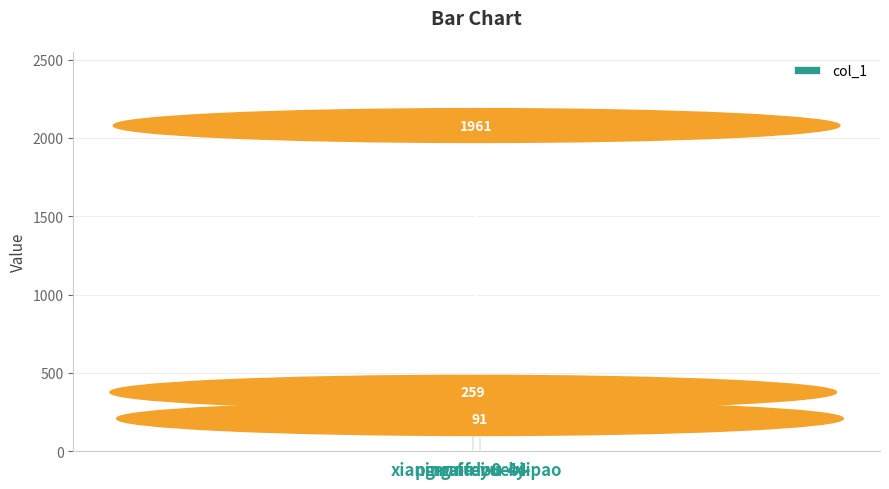

How many categories are shown in the chart?

3